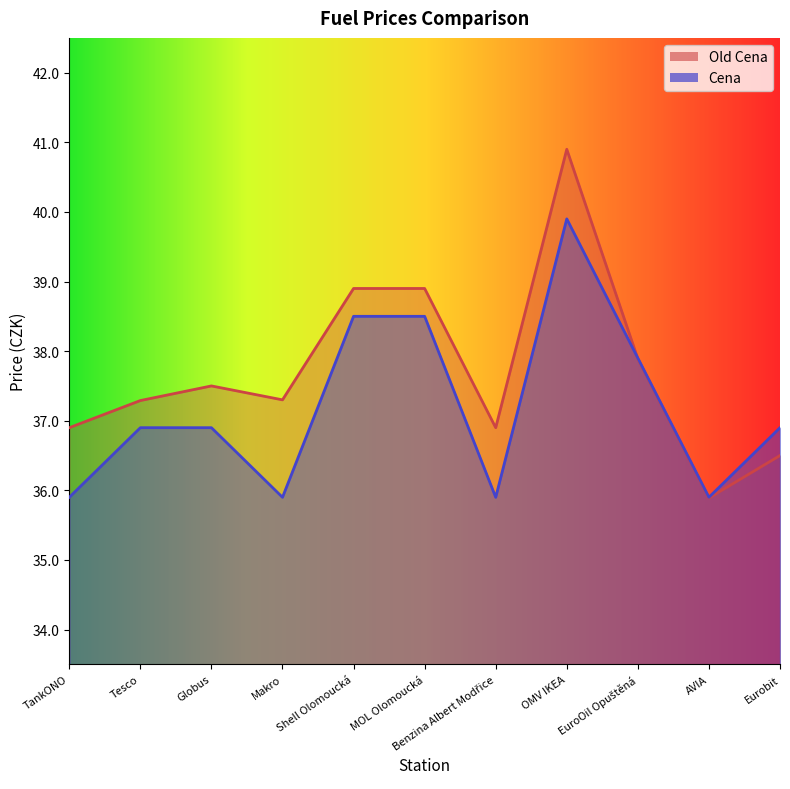

What is the maximum value shown in the chart?

40.9